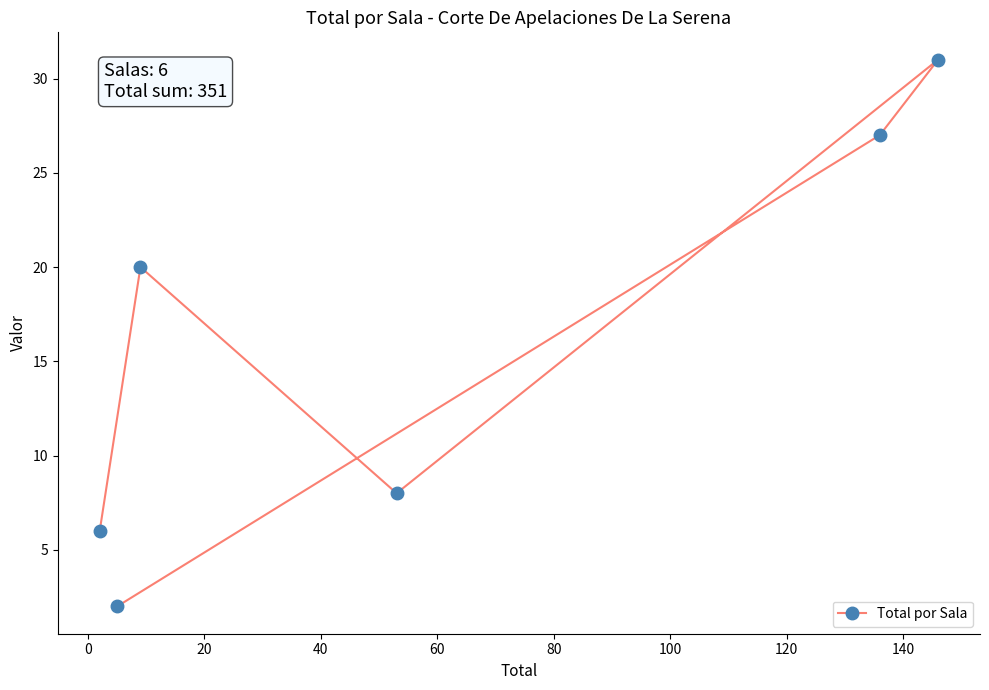

What is the greatest value displayed?

31